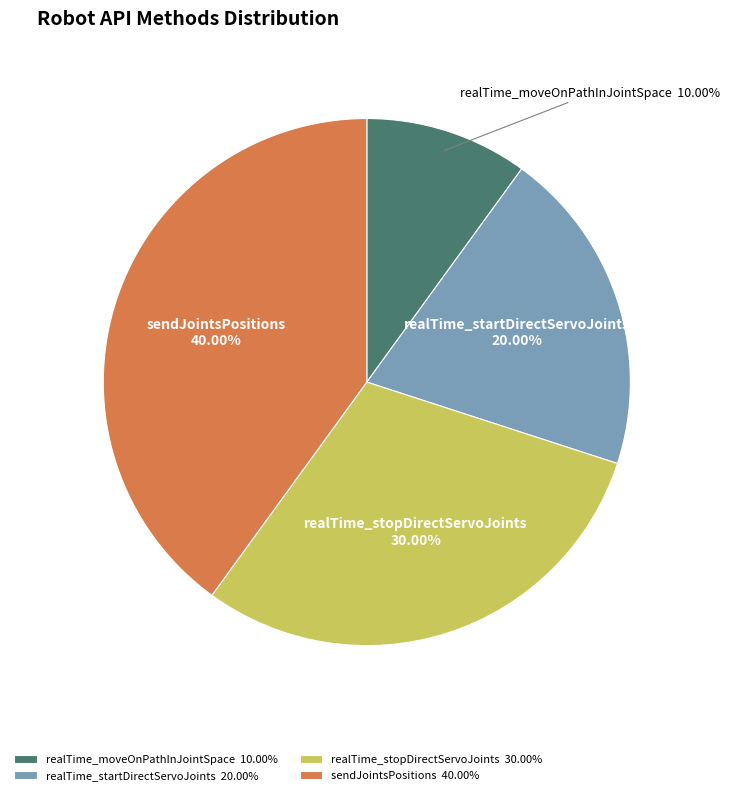

What percentage is the realTime_startDirectServoJoints slice, to the nearest percent?

20%